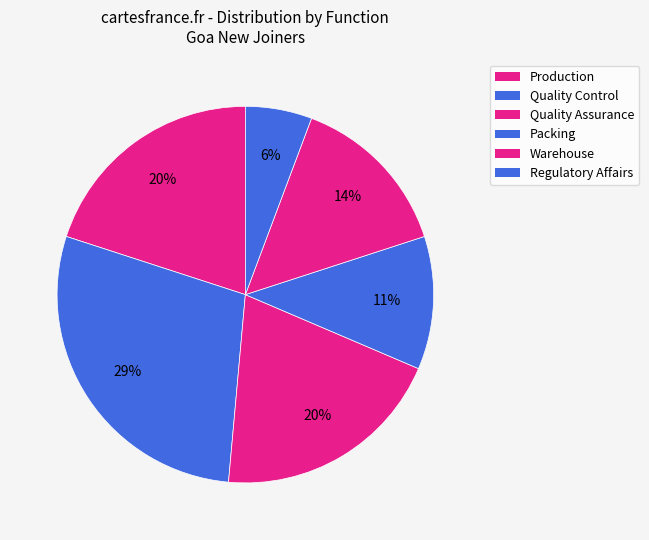

How many slices are in this pie chart?

6